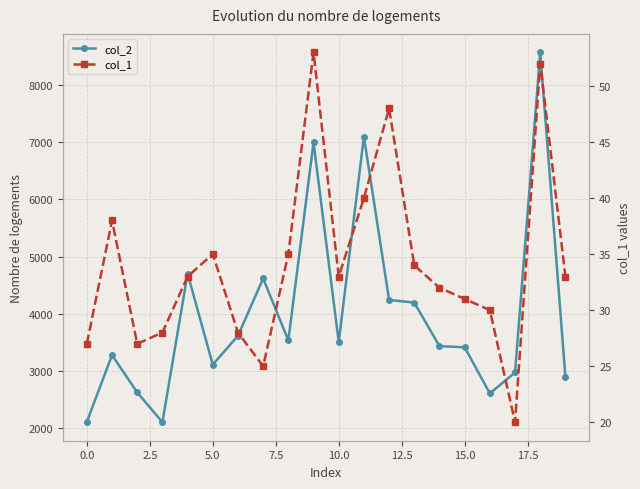

Is this an area chart (filled region under the line)?

No